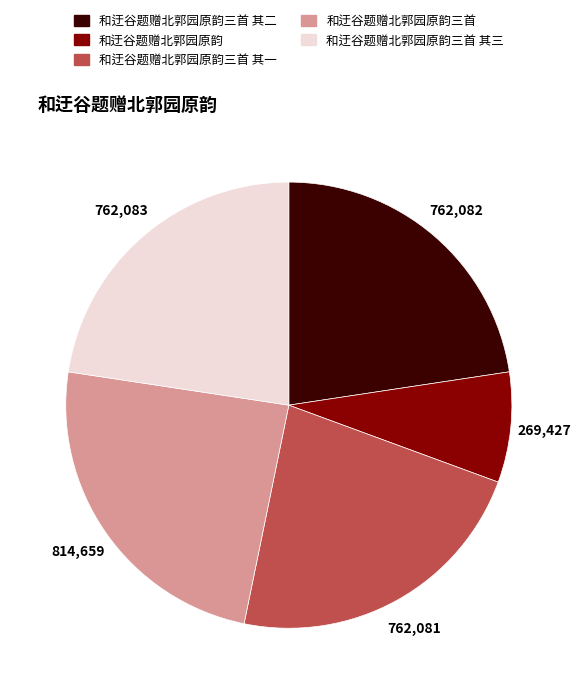

Count the number of slices in the pie.

5